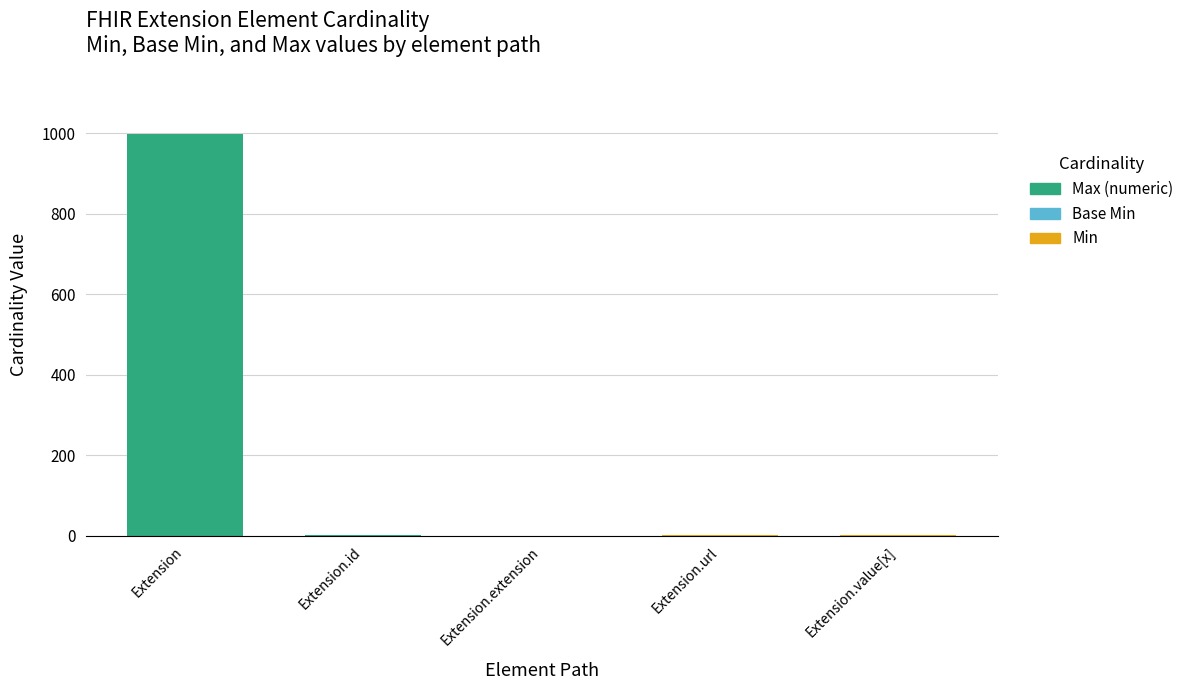

At which category is the sum across all series the highest?

Extension